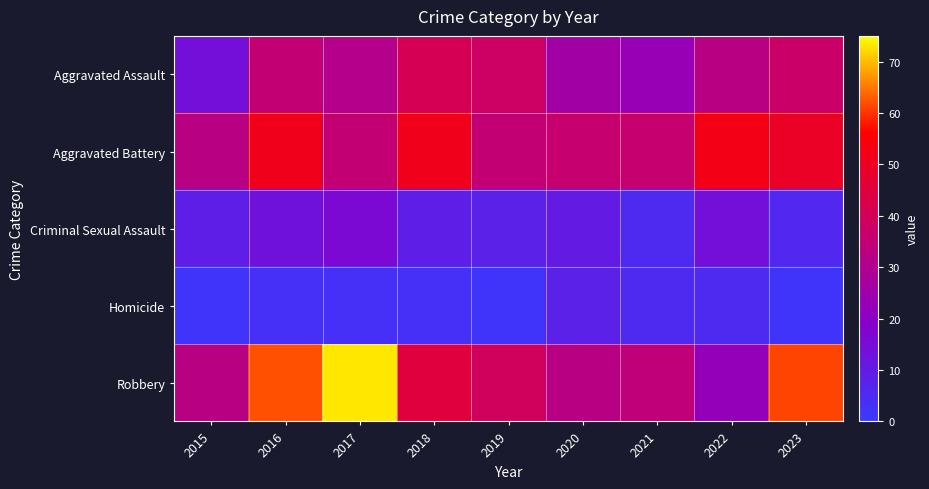

Reading right to left, transcribe all the data shown in this chart.

Aggravated Assault: 2023=37	2022=32	2021=23	2020=26	2019=38	2018=41	2017=31	2016=35	2015=14
Aggravated Battery: 2023=49	2022=52	2021=36	2020=36	2019=35	2018=51	2017=35	2016=51	2015=32
Criminal Sexual Assault: 2023=6	2022=14	2021=5	2020=10	2019=8	2018=9	2017=16	2016=13	2015=9
Homicide: 2023=2	2022=5	2021=5	2020=8	2019=2	2018=3	2017=3	2016=3	2015=2
Robbery: 2023=61	2022=22	2021=34	2020=32	2019=39	2018=45	2017=73	2016=62	2015=32